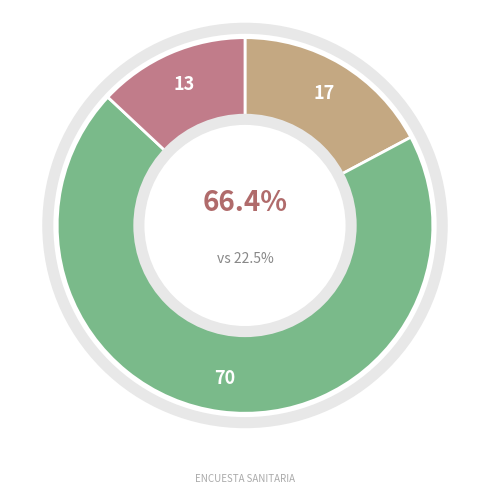

Count the number of slices in the pie.

3